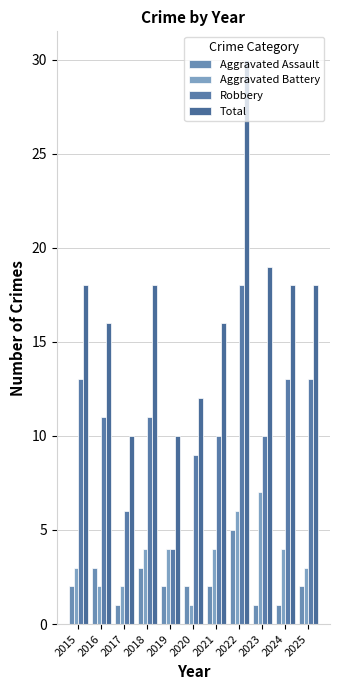

How many Aggravated Assault values are between 1 and 3?

10